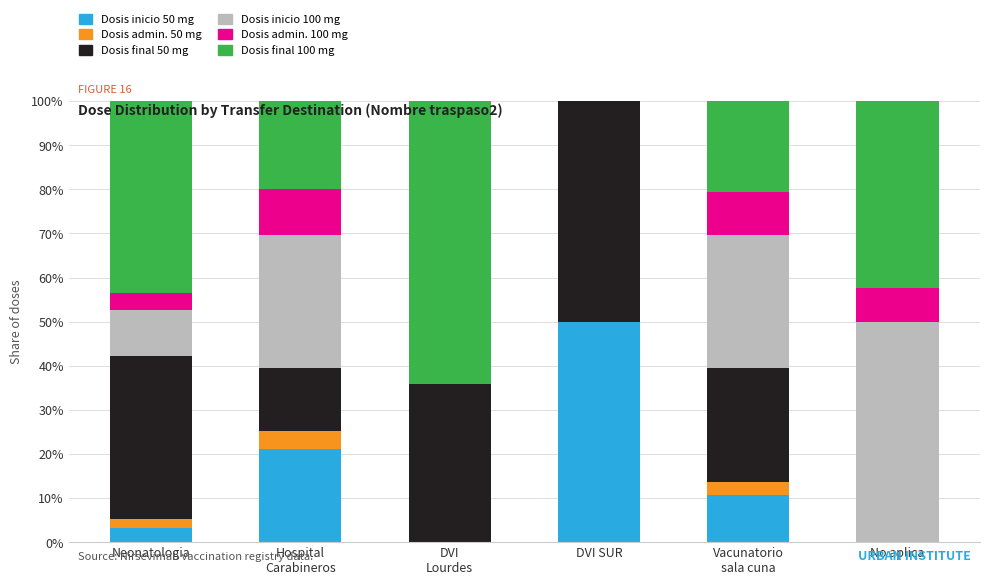

At which label does Dosis inicio 50 mg reach its peak?

DVI SUR